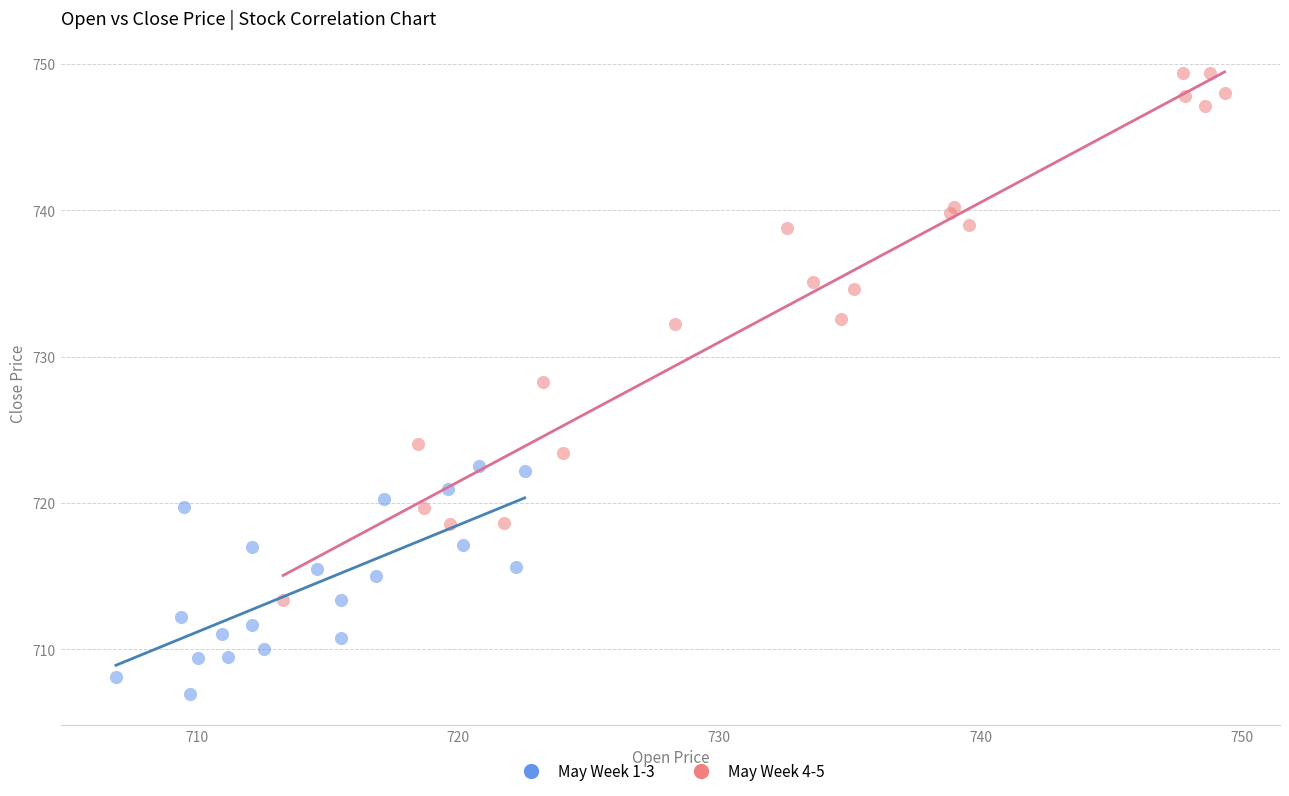

What are all the series names shown in the legend?

May Week 1-3, May Week 4-5